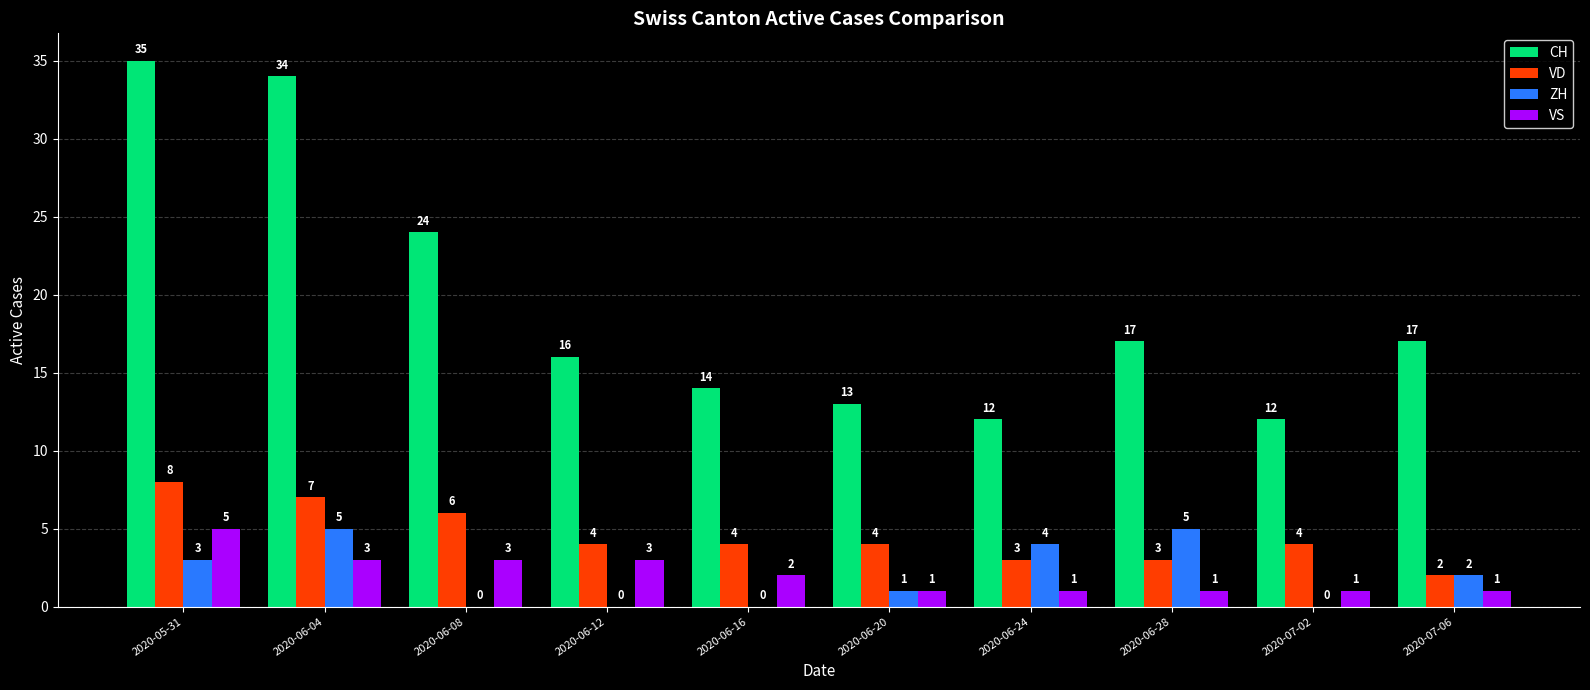

What is the maximum value shown in the chart?

35